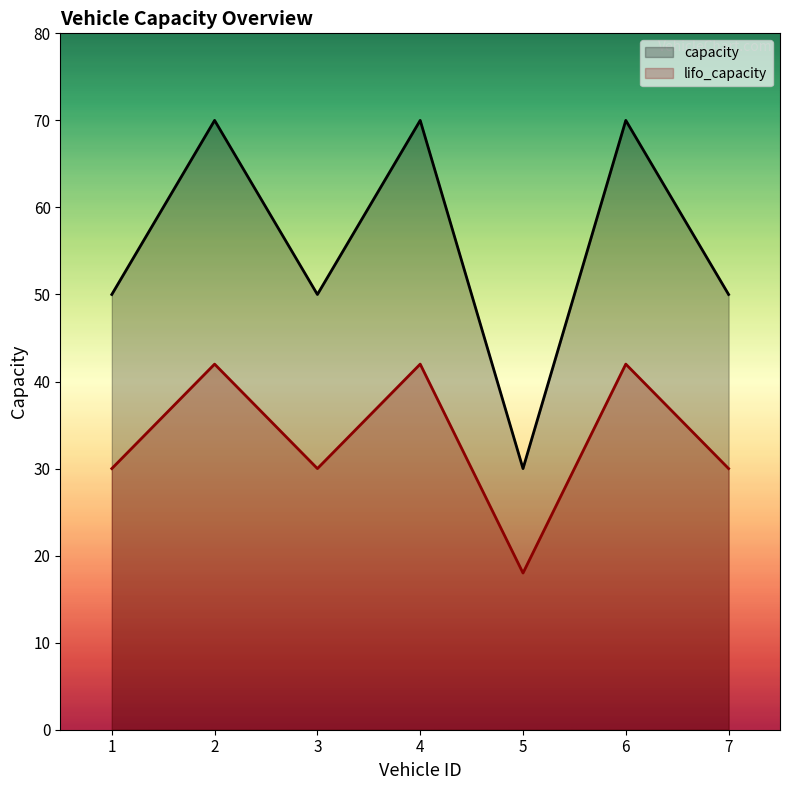

Where does the capacity series first go above 50?

2